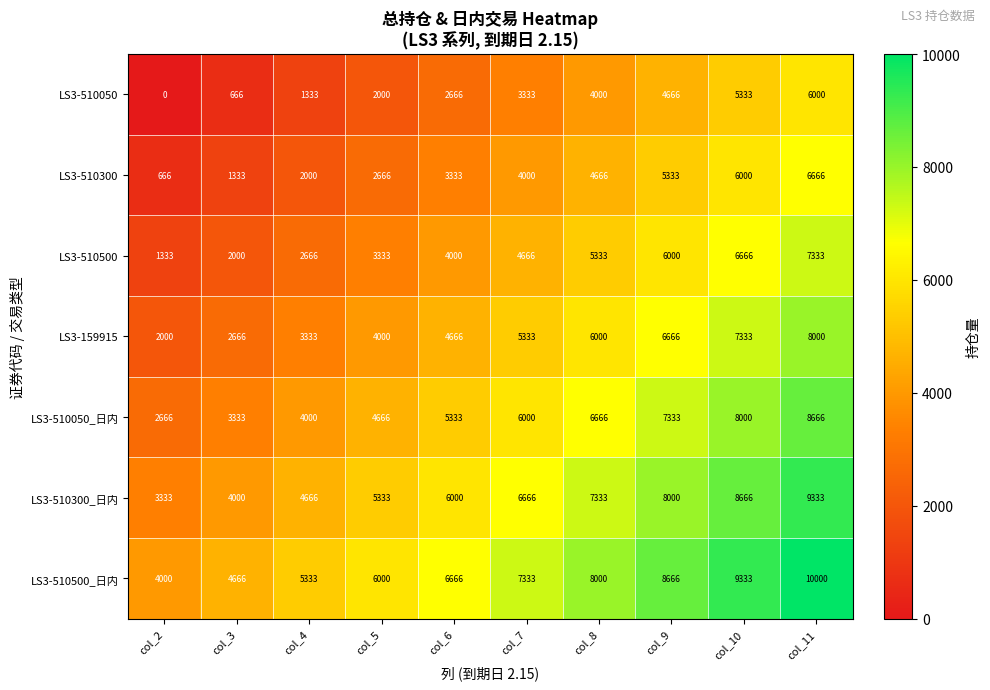

What is the total value across all series at col_7?

37331